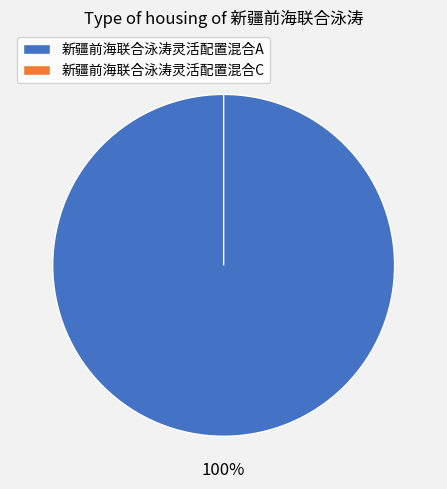

True or false: 新疆前海联合泳涛灵活配置混合C accounts for 0% of the total.

True